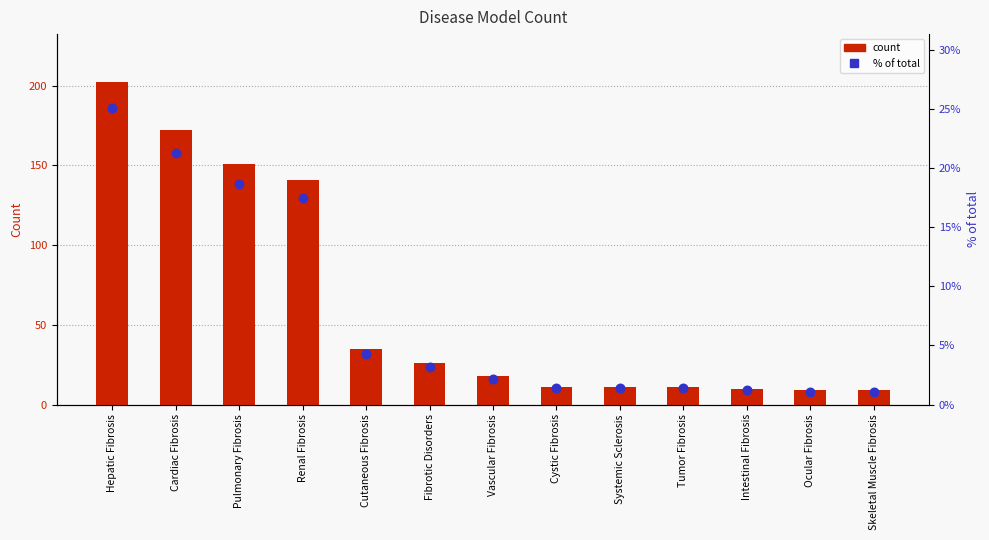

Which series has the largest total across all categories?

count